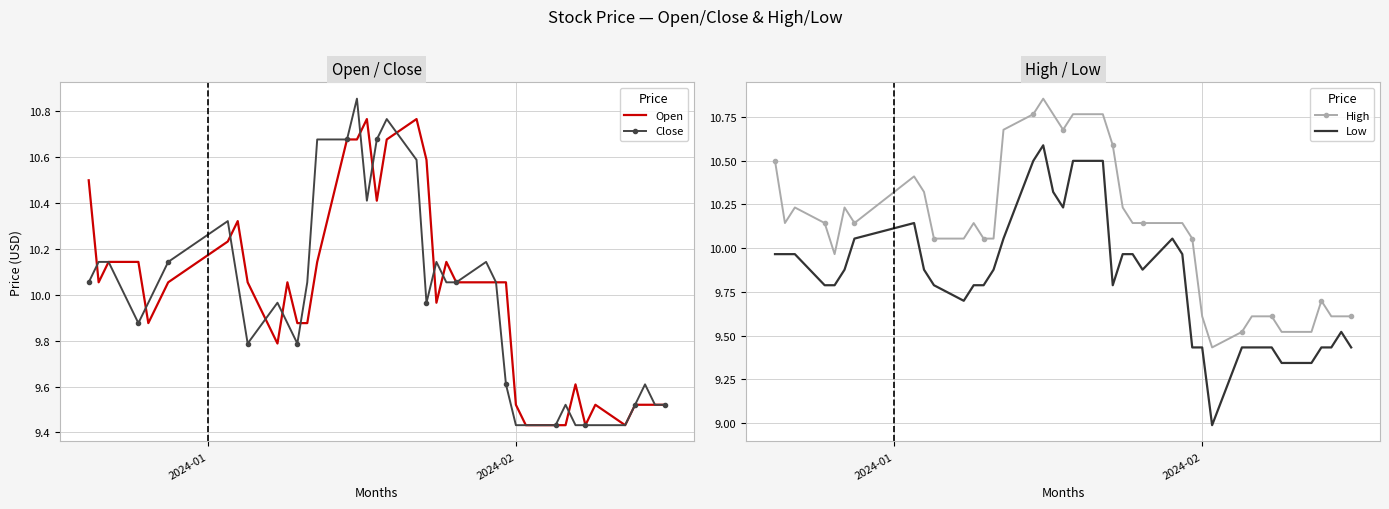

True or false: Low and High cross at least once.

False